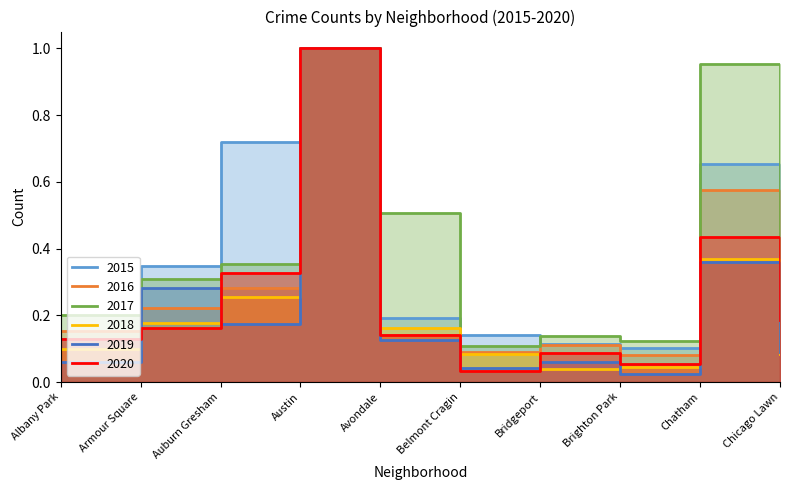

In 2016, how many points are lower than both neighbors (excluding endpoints)?

2